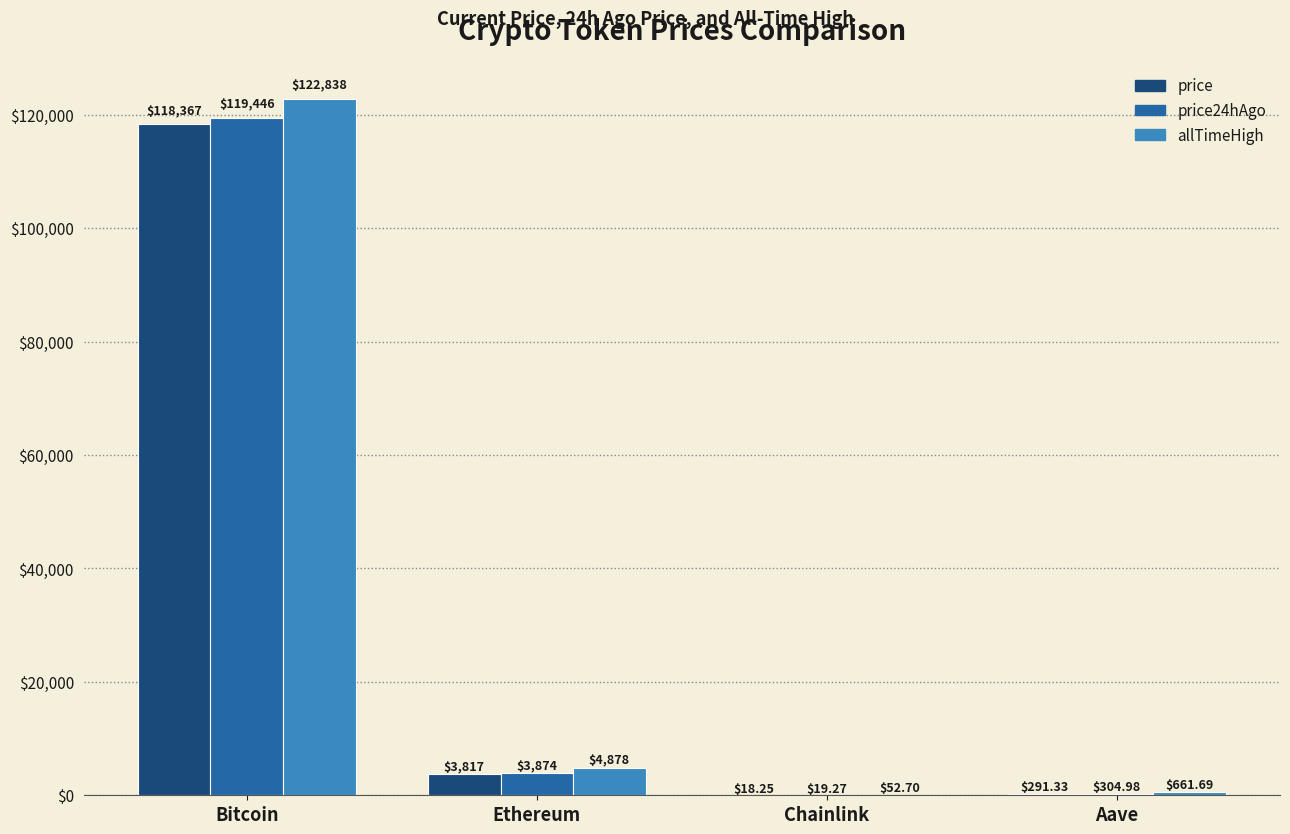

At which label does price reach its peak?

Bitcoin